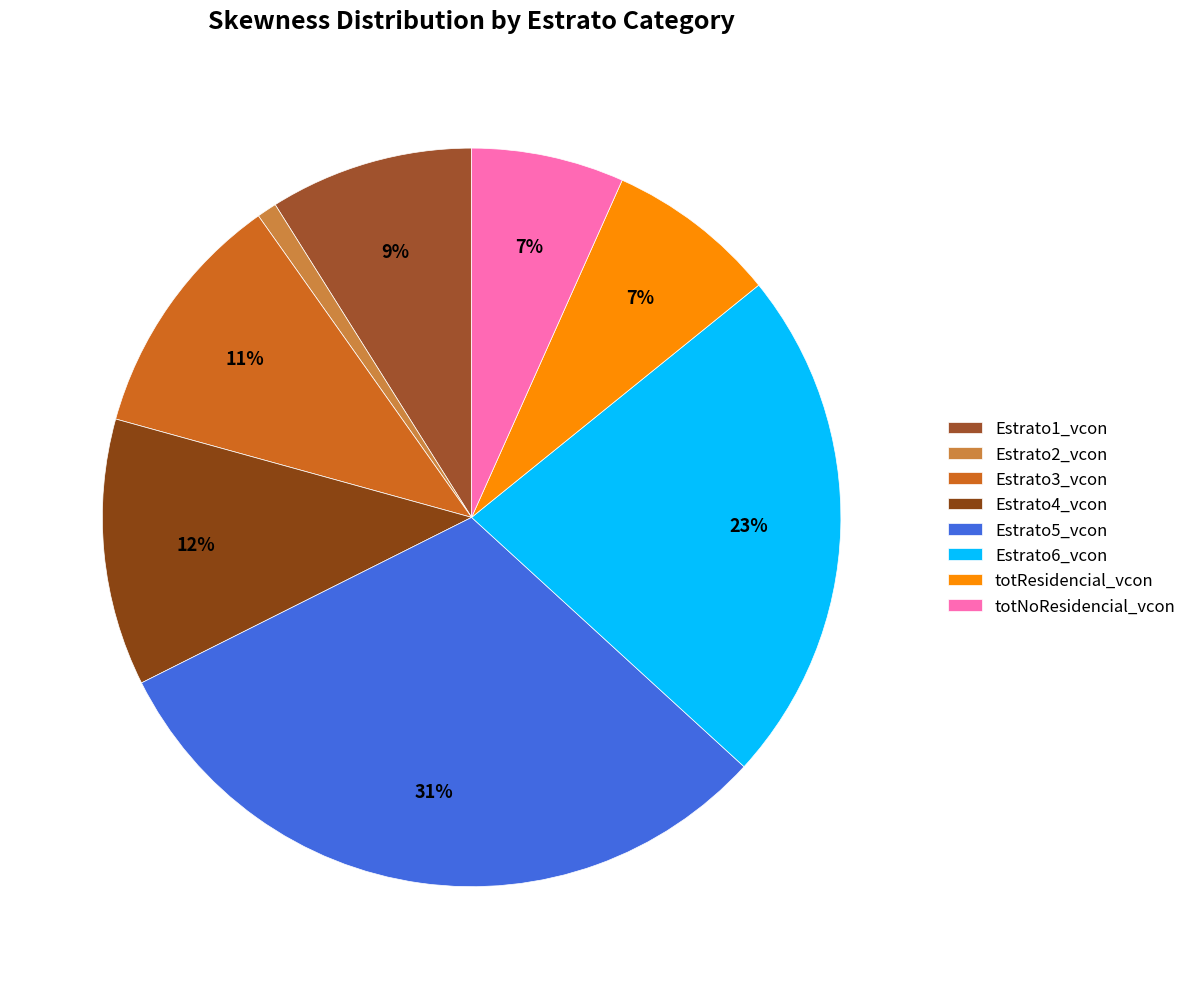

To the nearest percent, what portion does Estrato2_vcon represent?

1%